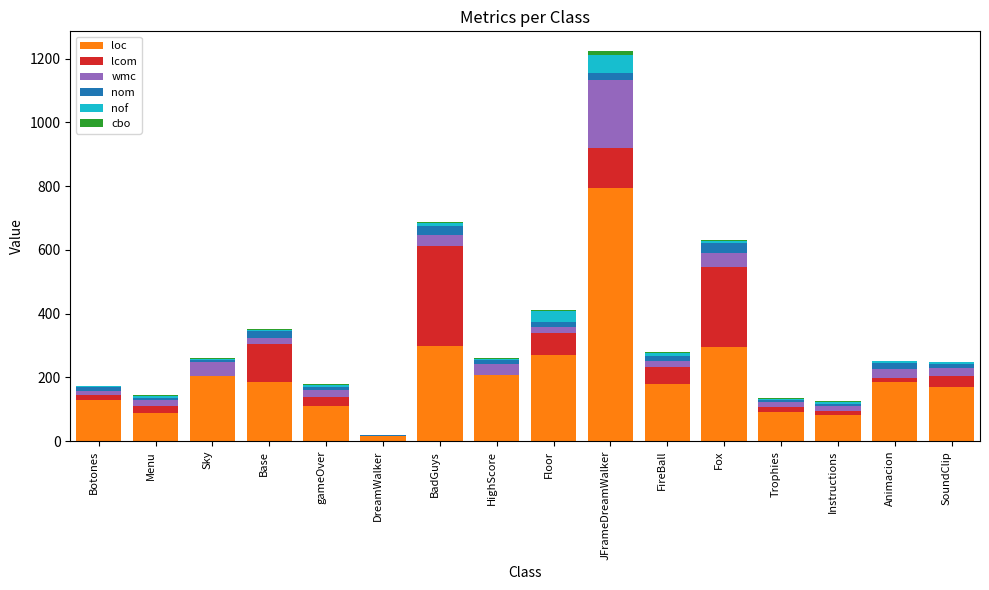

At which category is the sum across all series the highest?

JFrameDreamWalker